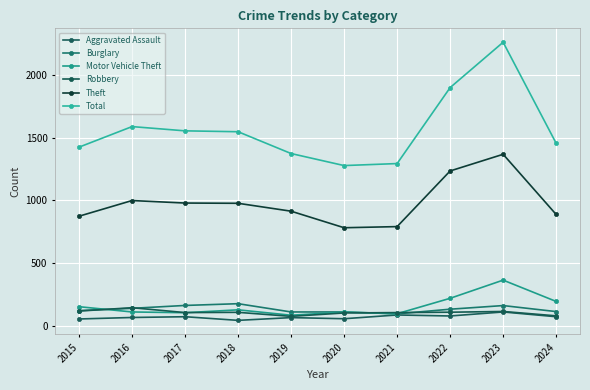

Which series has the largest range (max minus min)?

Total